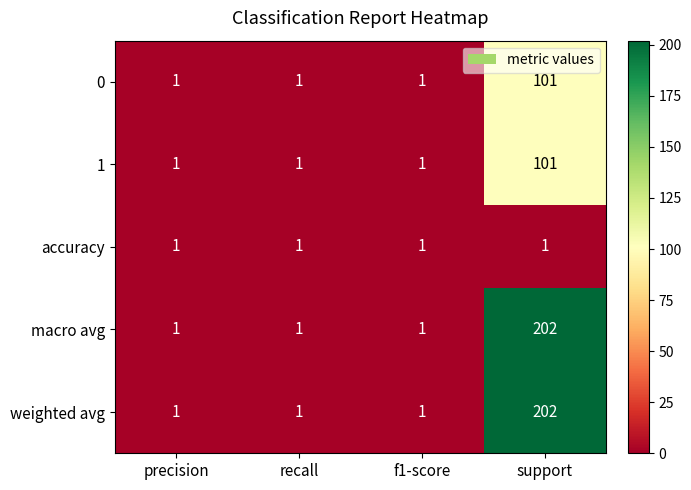

Reading left to right, extract all data points from this chart.

0: 1	1	1	101
1: 1	1	1	101
accuracy: 1	1	1	1
macro avg: 1	1	1	202
weighted avg: 1	1	1	202